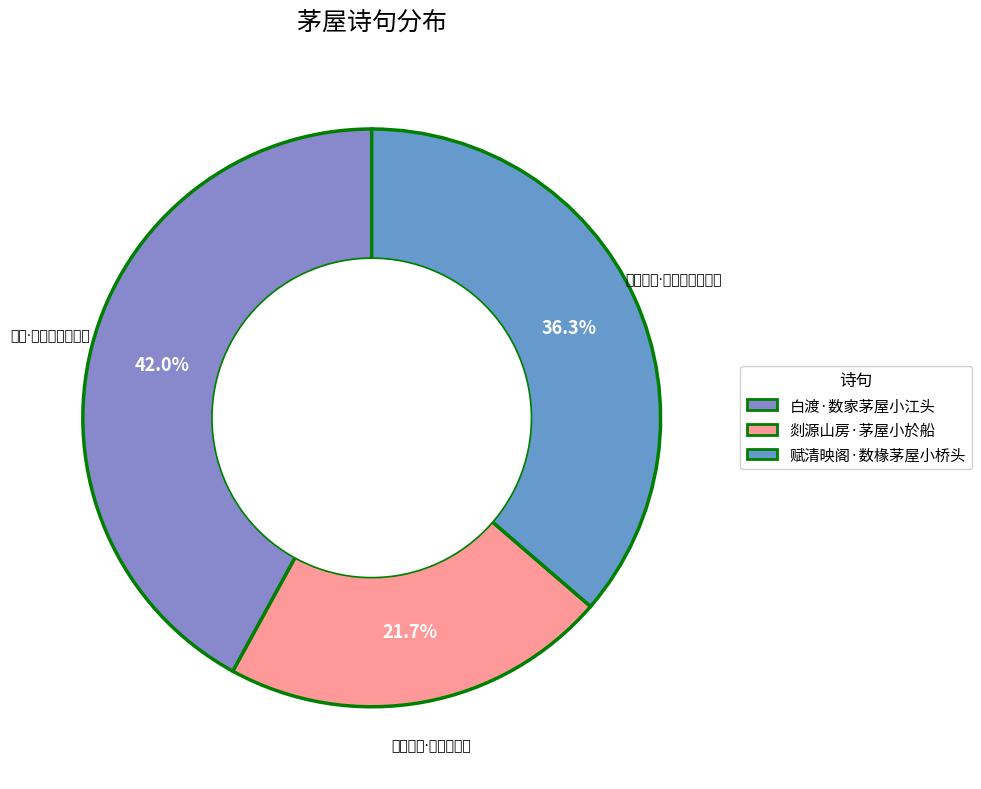

To the nearest percent, what is the combined percentage of 白渡·数家茅屋小江头 and 剡源山房·茅屋小於船?

64%